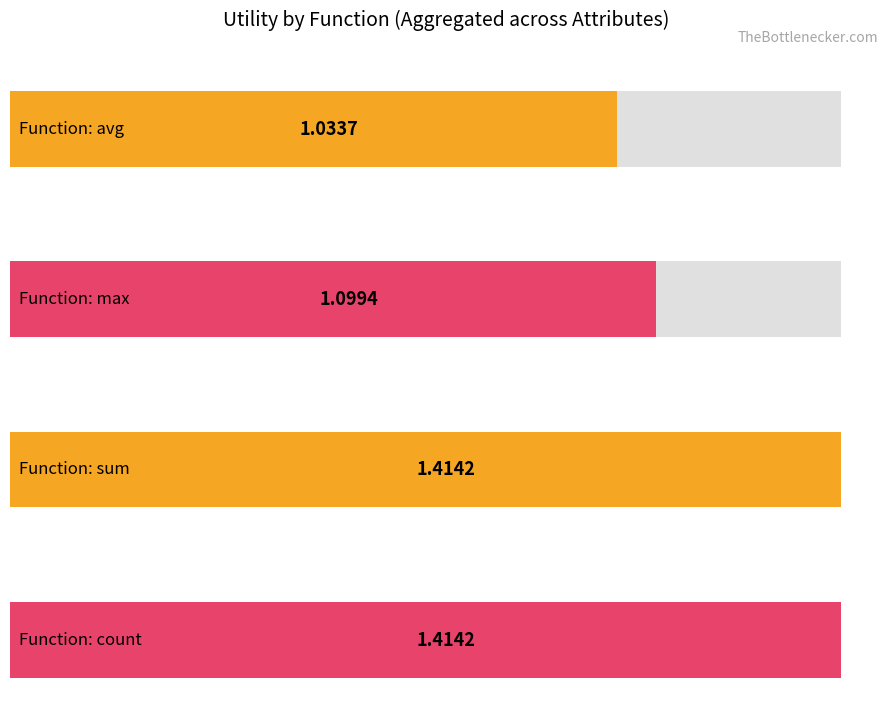

How many distinct data groups are displayed?

4